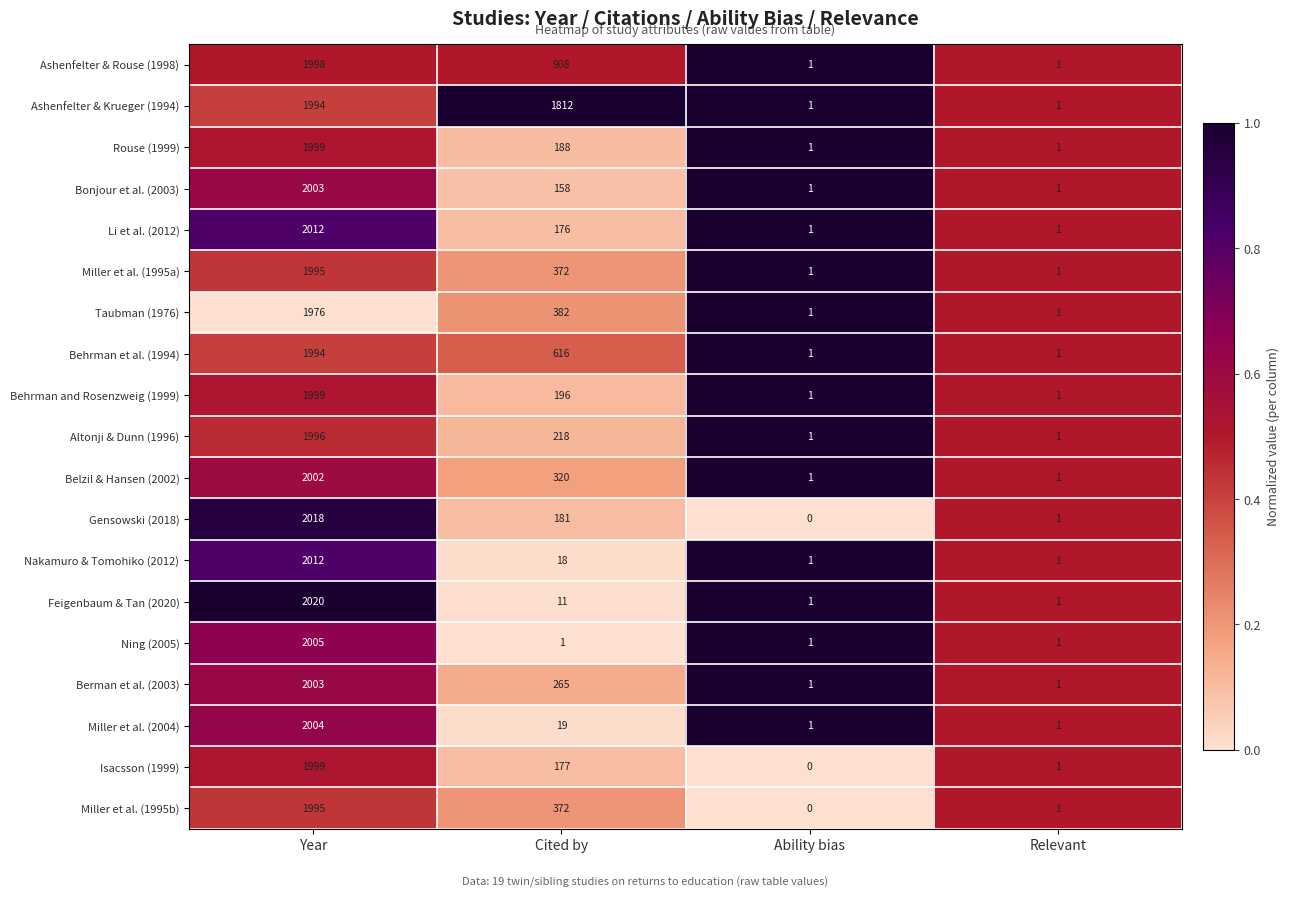

At which label does Behrman and Rosenzweig (1999) first exceed 196?

Year